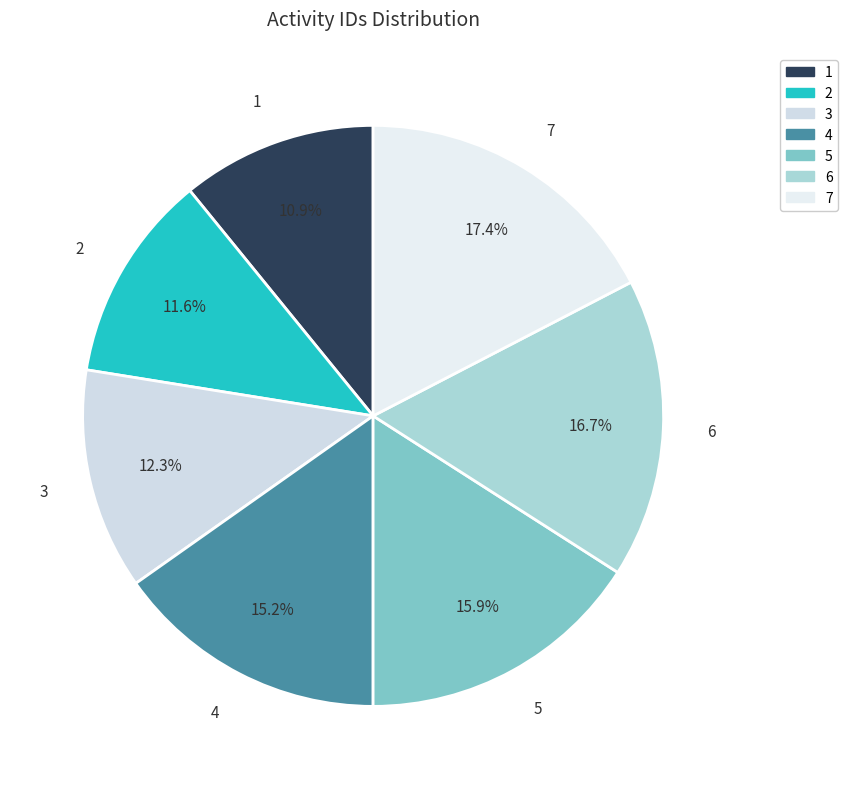

Is it true that 3 is 12% of the pie?

True